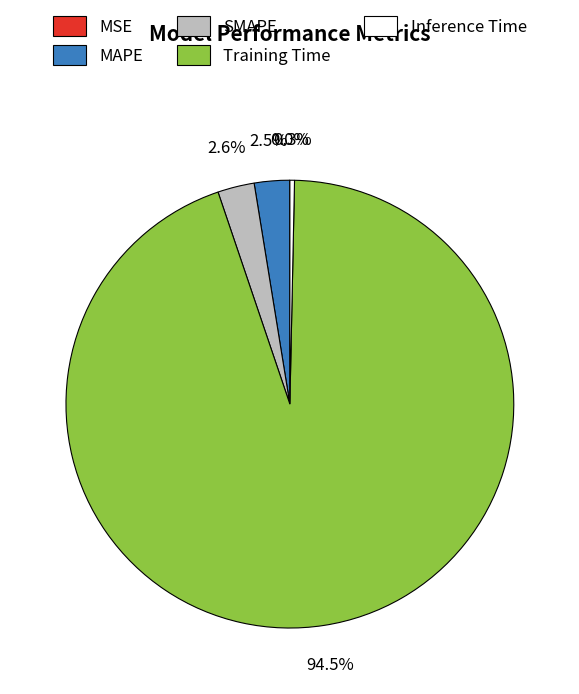

How much of the chart is everything except MAPE?

97.5%